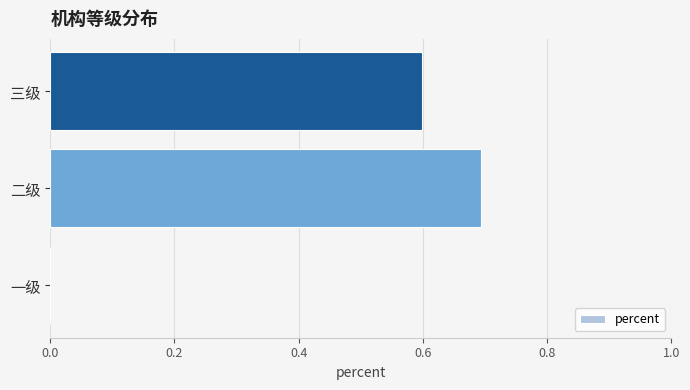

Reading bottom to top, list all the values displayed in this chart.

一级=0.0	二级=0.7	三级=0.6